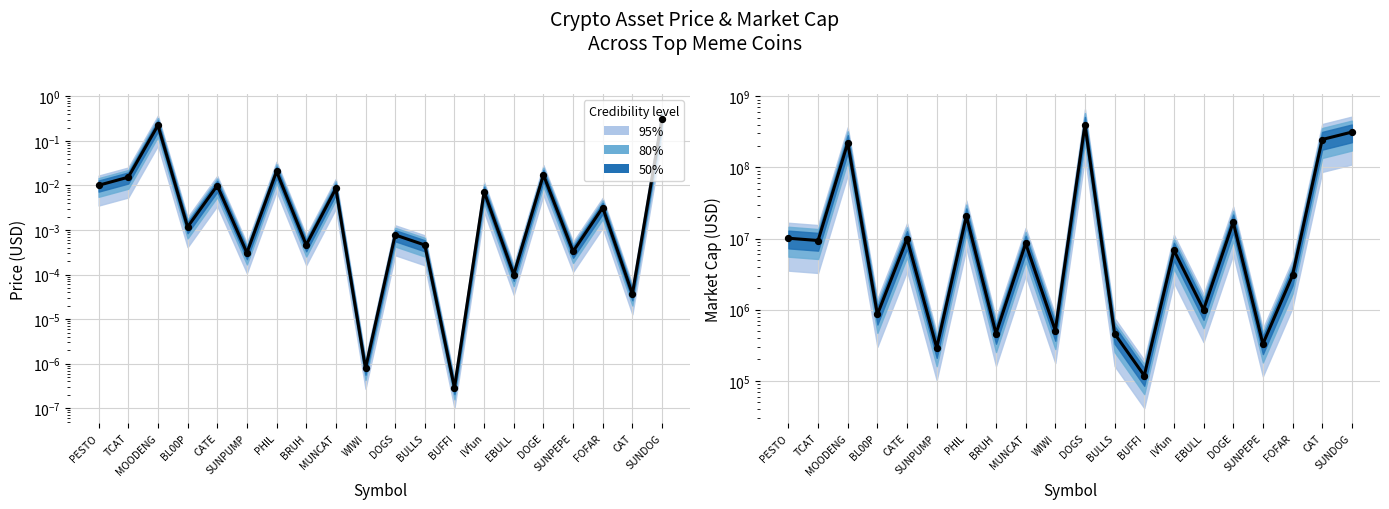

Is the value of market_cap at PESTO greater than the value of price at BULLS?

Yes